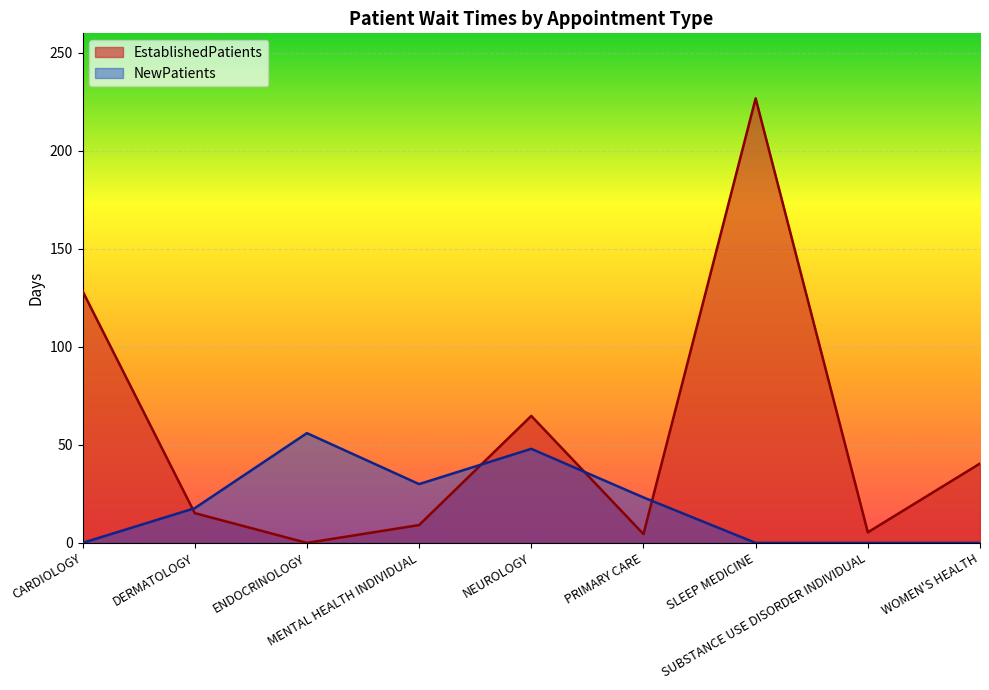

How many intersections are there between EstablishedPatients and NewPatients?

4